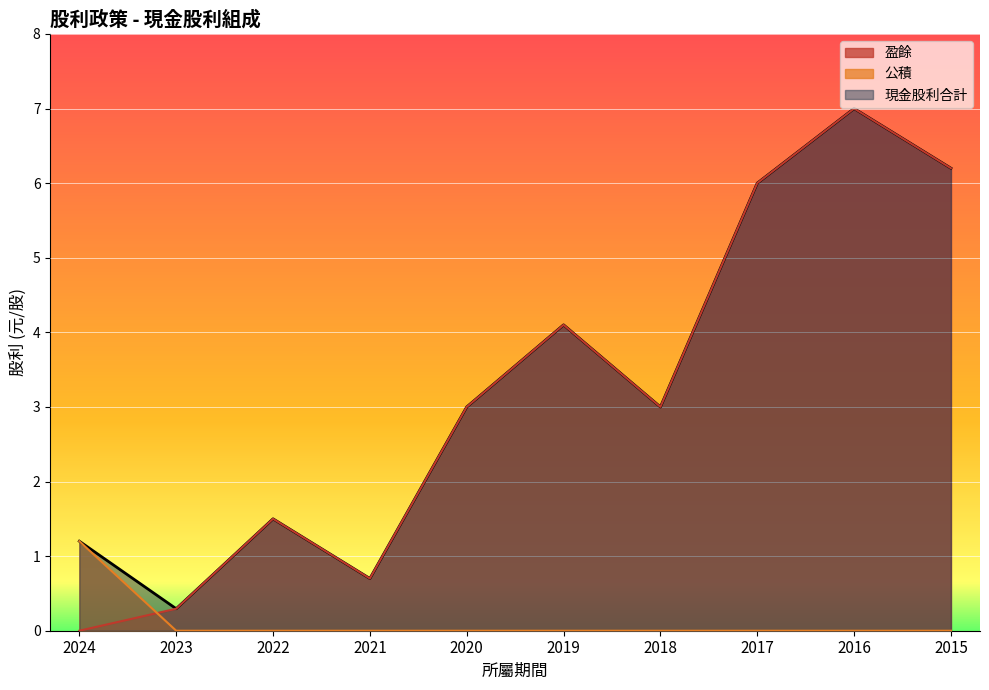

What is the total value across all series at 2021?

1.4